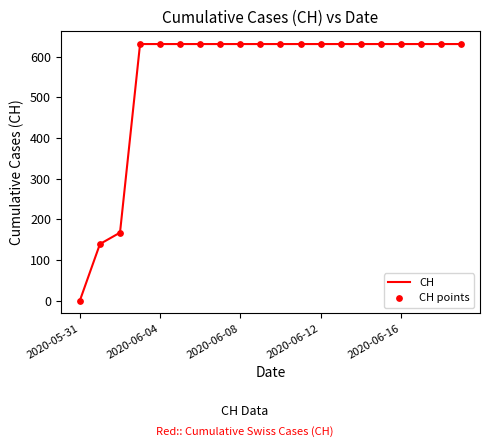

What is the difference between the maximum and minimum values?

631